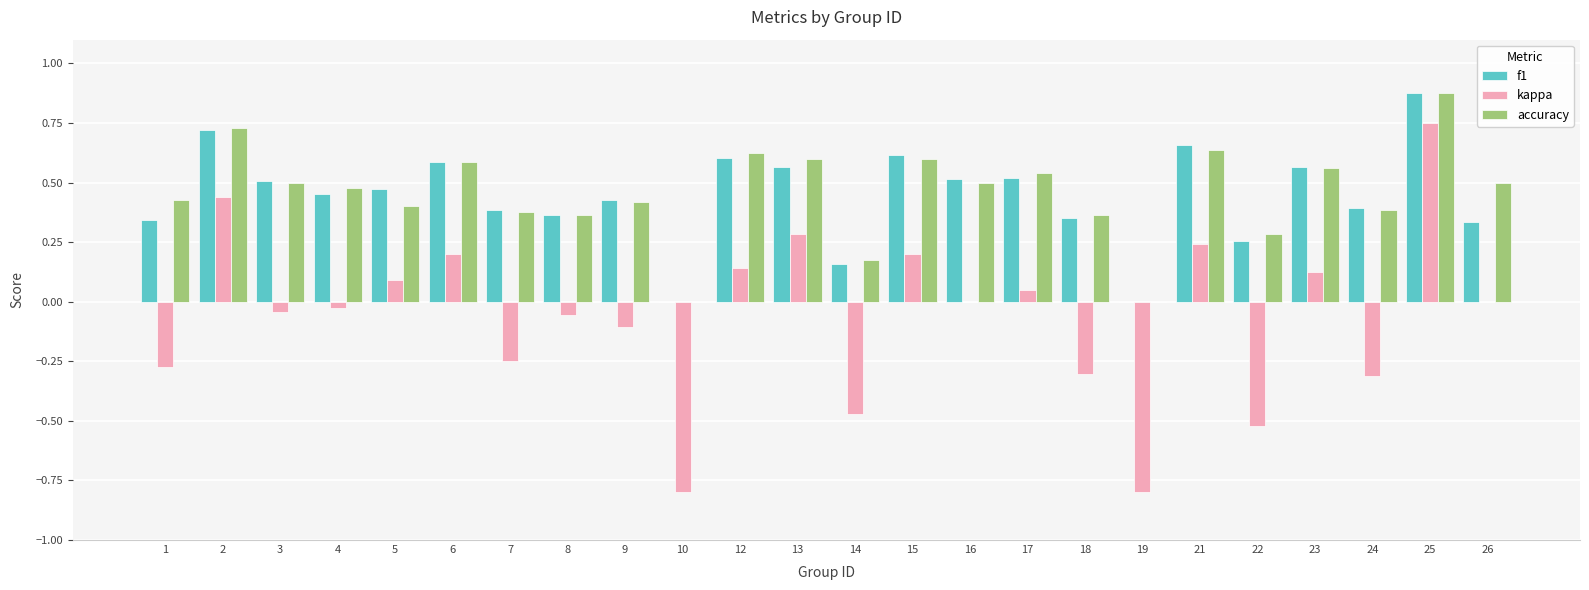

Which series changed the most between 5 and 7?

kappa